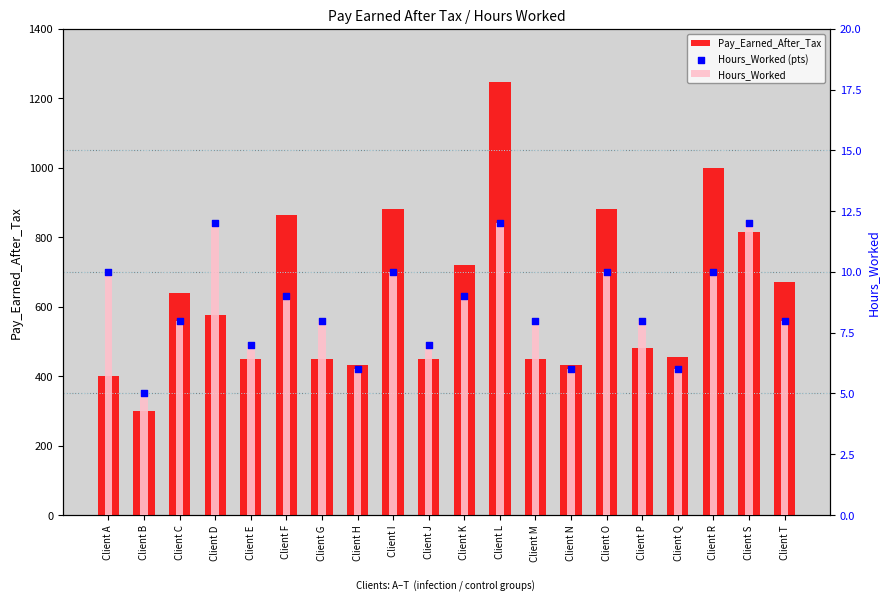

Which series reaches the maximum Y coordinate?

Pay_Earned_After_Tax